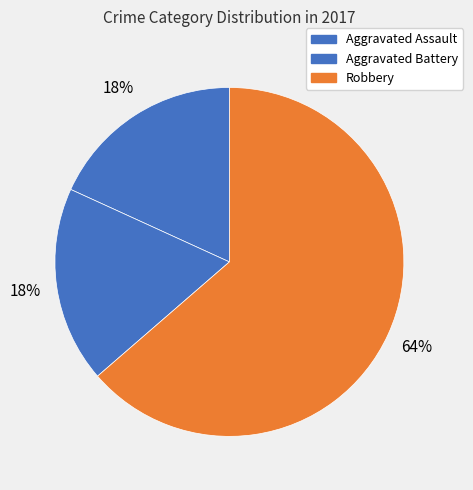

What is the ratio of the value at Aggravated Battery to the value at Aggravated Assault?

1.0